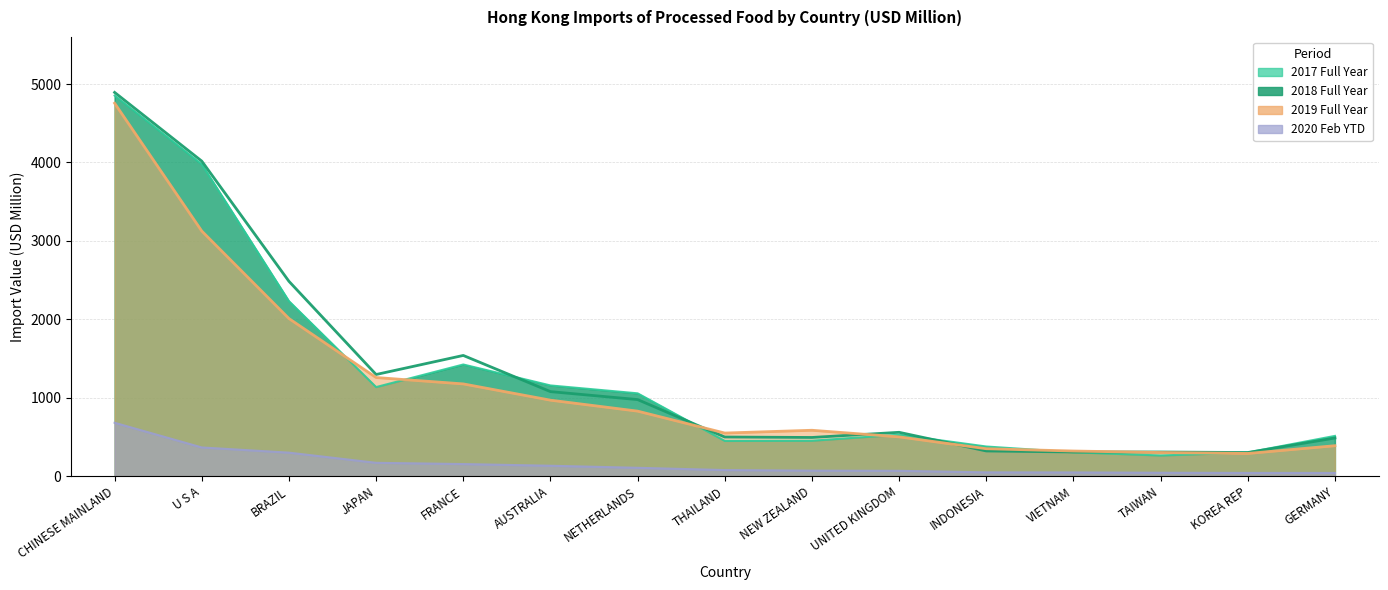

Where is the first local minimum for 201912 Value?

THAILAND